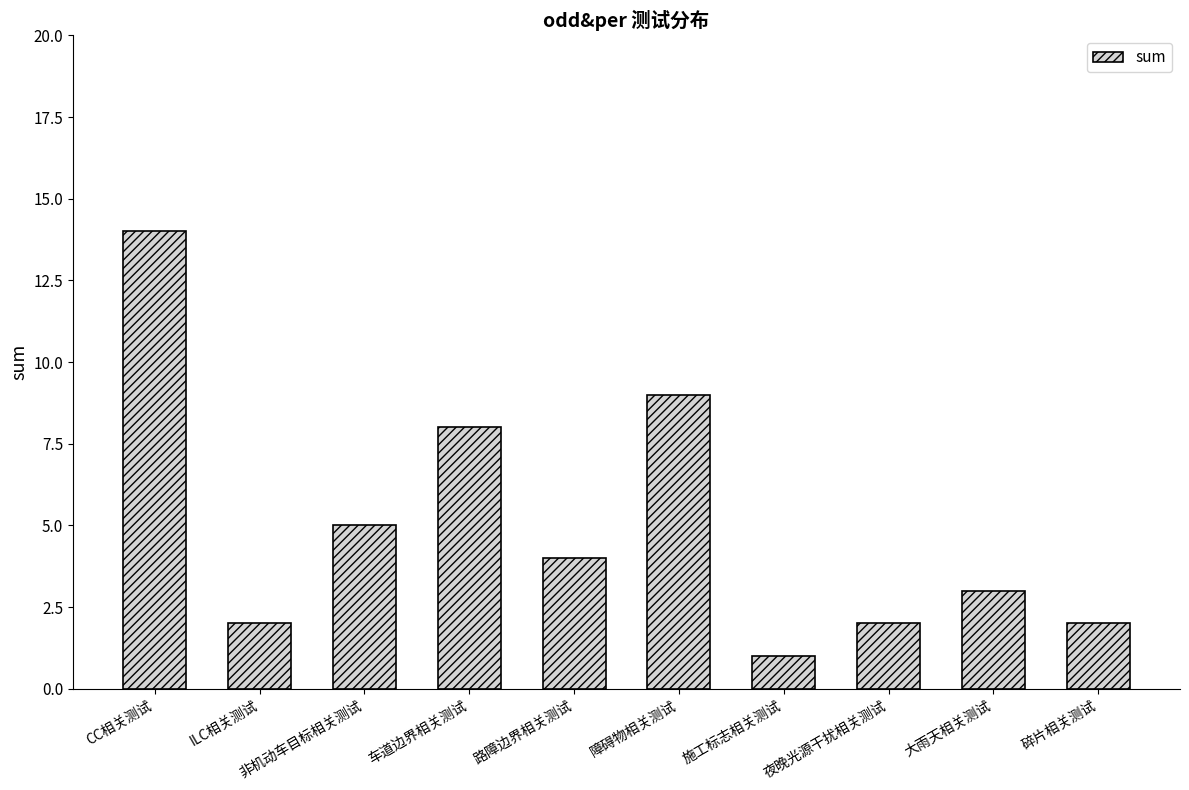

At which label is the value closest to 7?

车道边界相关测试